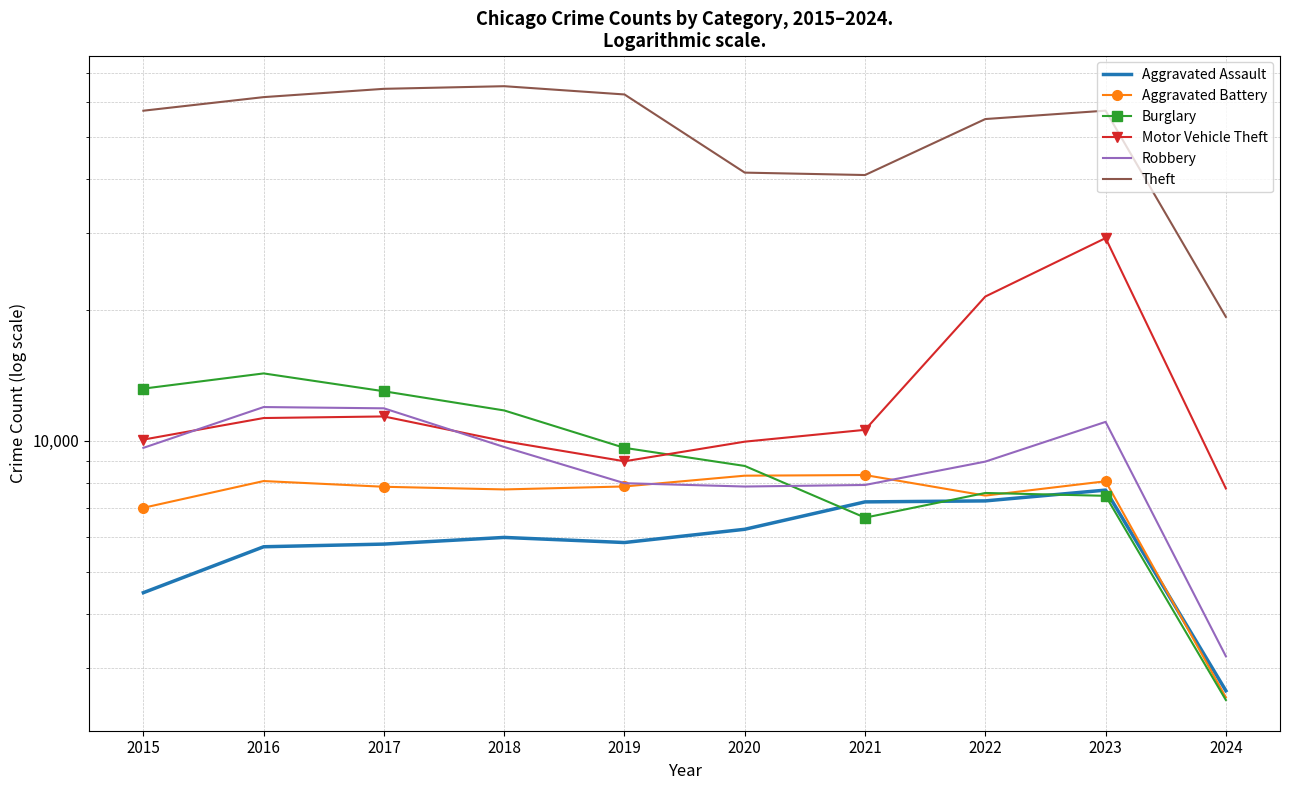

True or false: Motor Vehicle Theft and Aggravated Assault intersect in this chart.

False